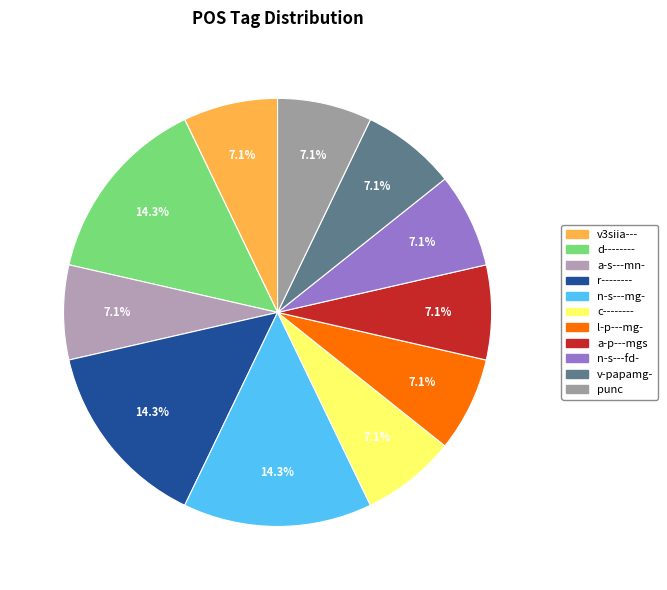

Is it true that a-s---mn- is 1% of the pie?

False